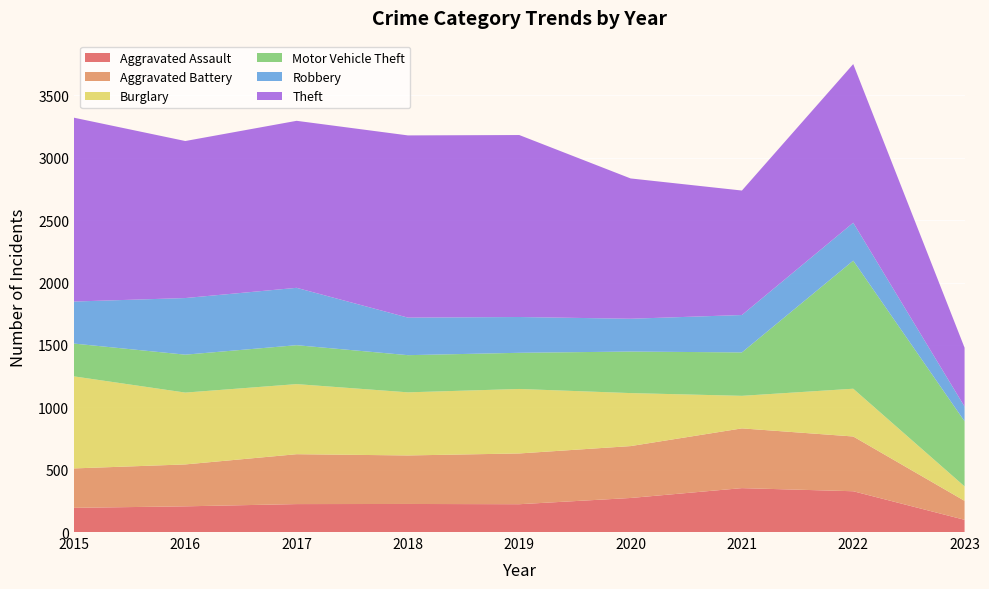

Reading left to right, what are all the values shown in this chart?

Aggravated Assault: 2015=194	2016=206	2017=224	2018=225	2019=223	2020=273	2021=352	2022=327	2023=98
Aggravated Battery: 2015=316	2016=336	2017=400	2018=389	2019=407	2020=416	2021=479	2022=439	2023=152
Burglary: 2015=738	2016=576	2017=562	2018=506	2019=517	2020=425	2021=261	2022=383	2023=116
Motor Vehicle Theft: 2015=263	2016=304	2017=312	2018=298	2019=290	2020=333	2021=348	2022=1027	2023=522
Robbery: 2015=337	2016=454	2017=460	2018=301	2019=287	2020=263	2021=300	2022=304	2023=118
Theft: 2015=1474	2016=1259	2017=1339	2018=1461	2019=1459	2020=1125	2021=998	2022=1272	2023=472